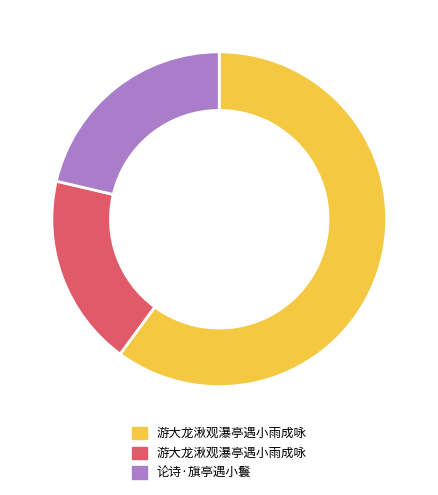

Does any single category account for the majority?

Yes